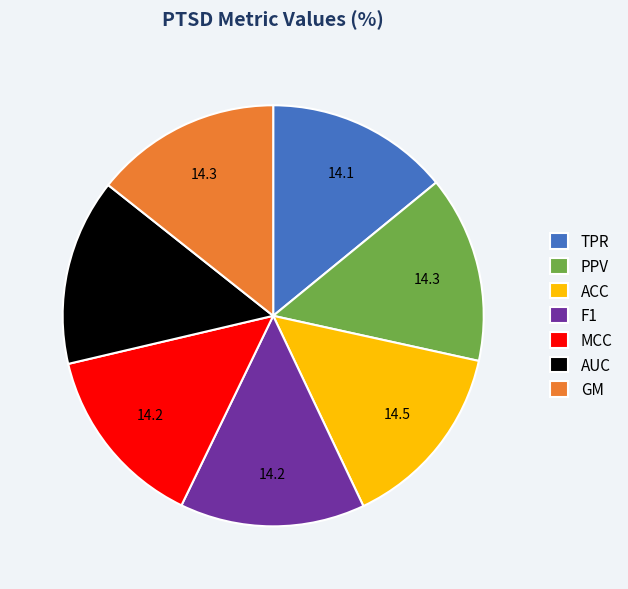

Is it true that MCC is 14% of the pie?

True